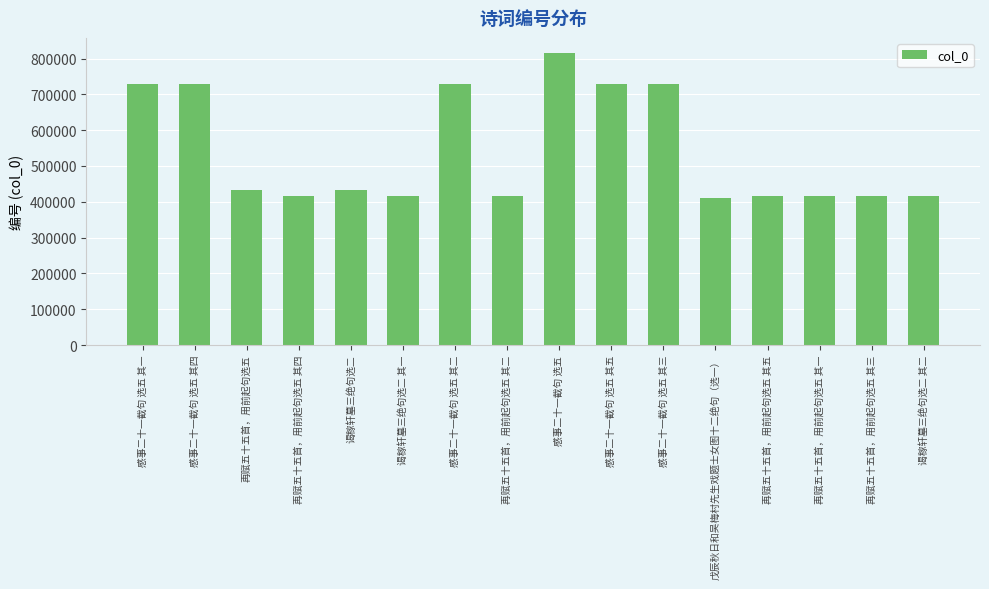

Where does the data first go above 433279?

感事二十一截句 选五 其一